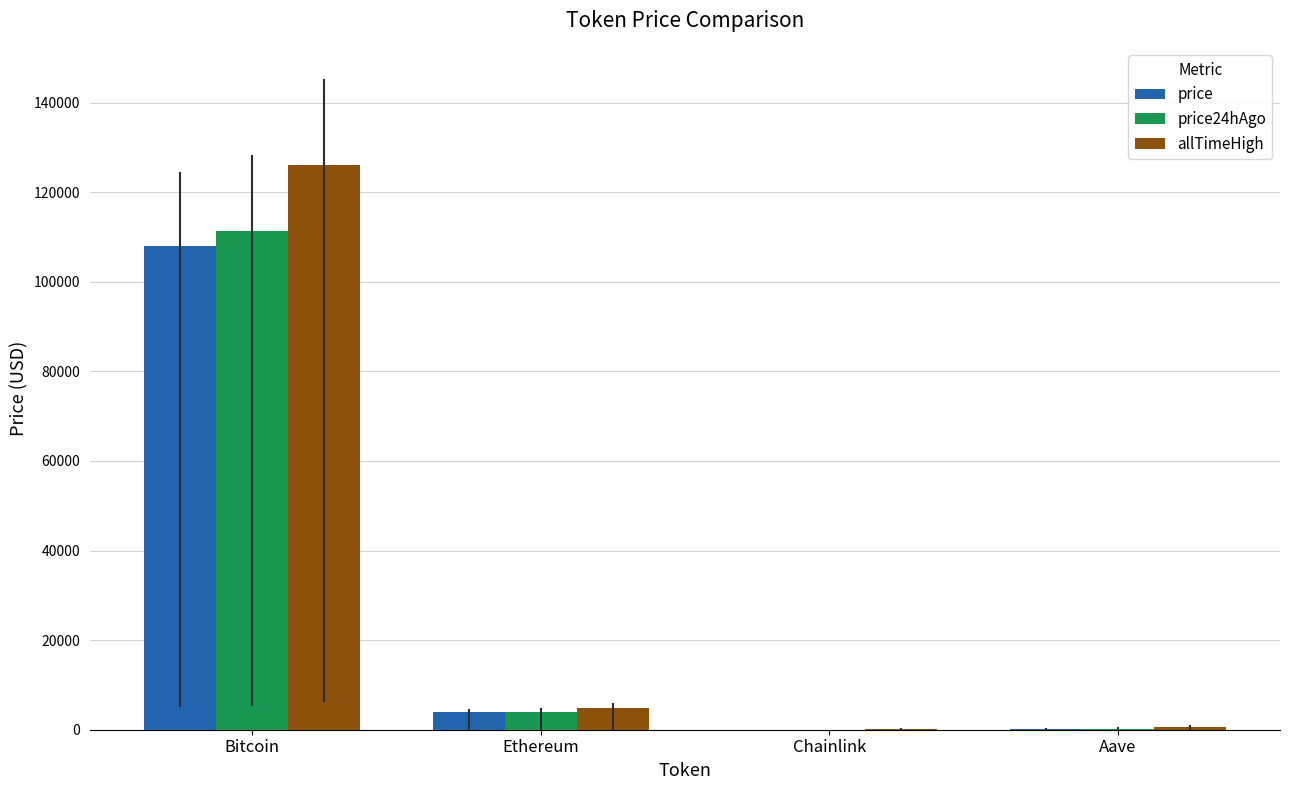

True or false: allTimeHigh has a value of 32351.4 at Bitcoin.

False